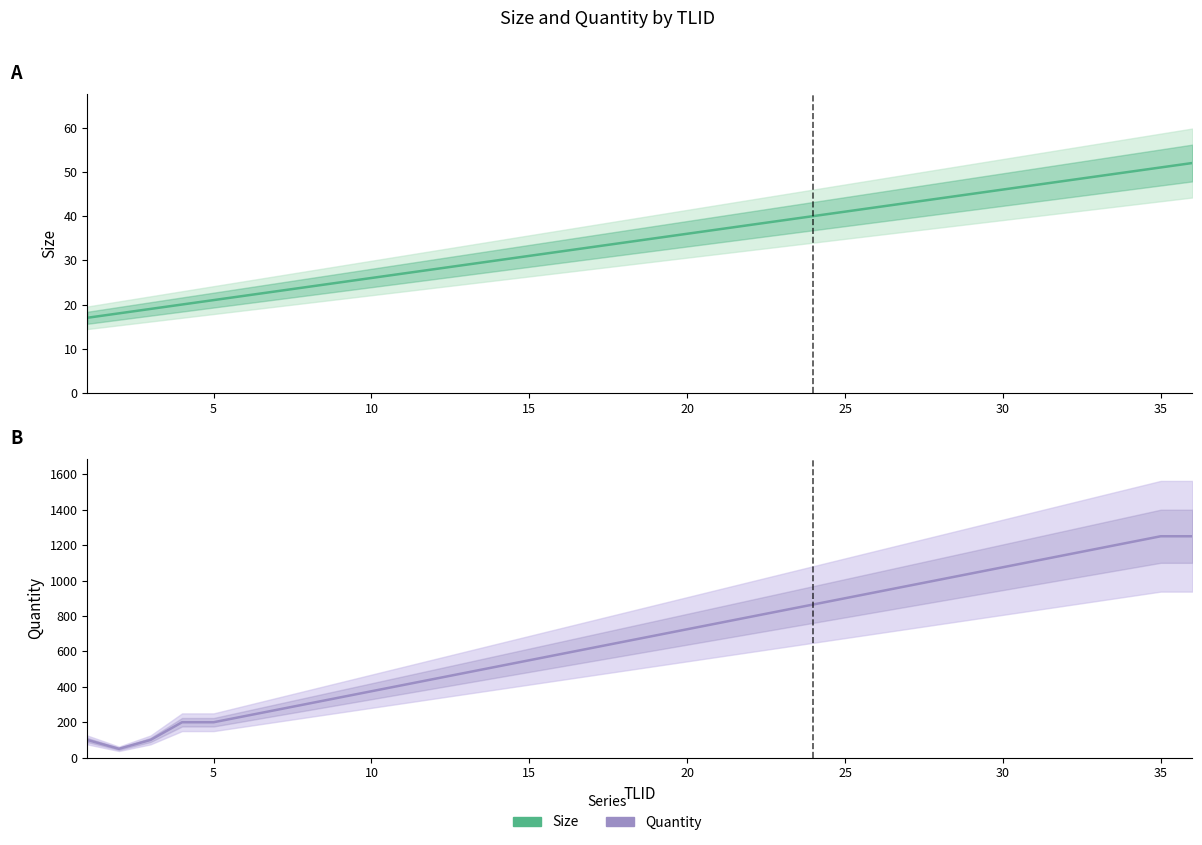

Which series has the largest total across all categories?

Quantity